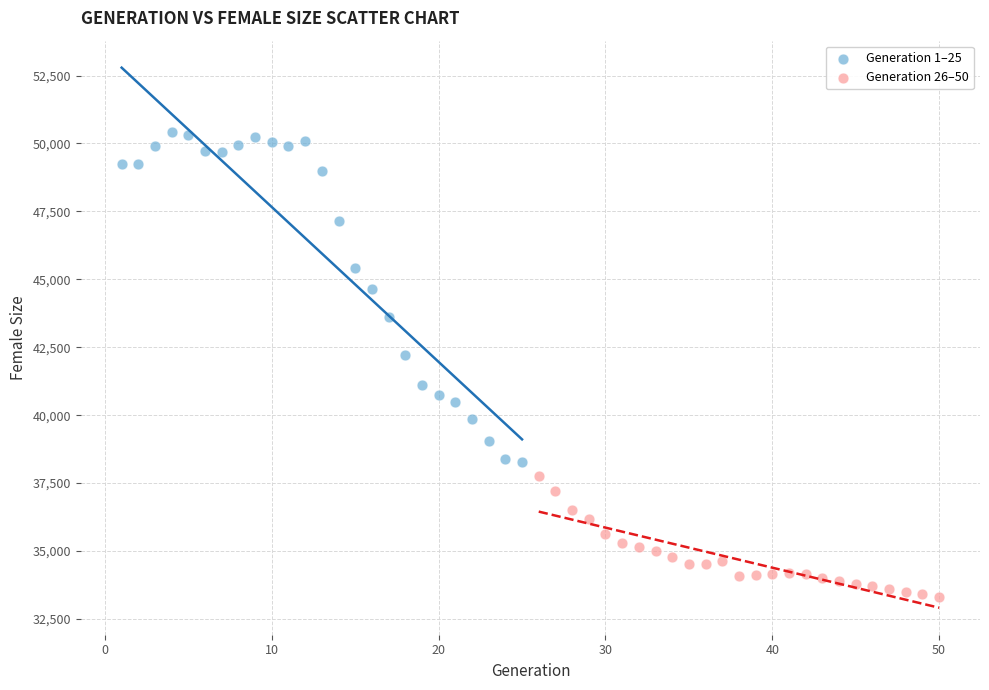

Which series reaches the minimum Y coordinate?

Generation 26–50